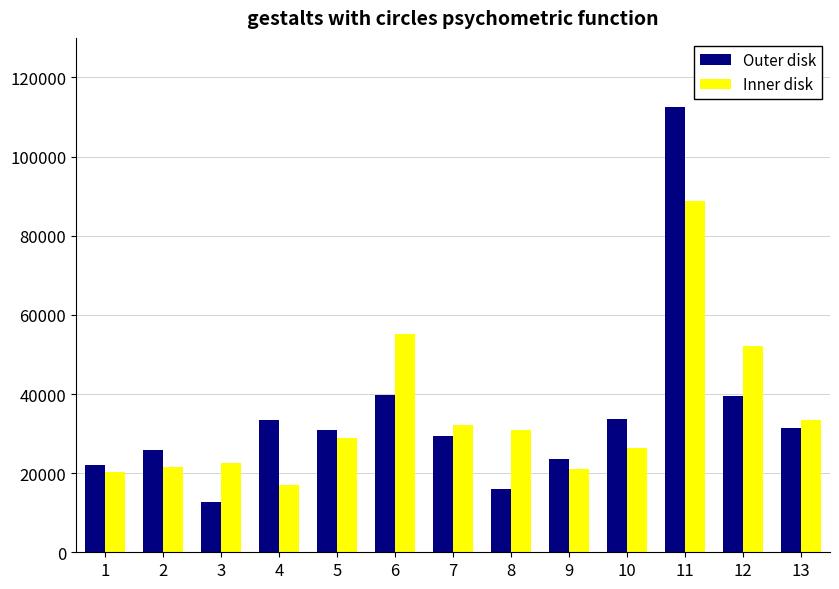

Read the Inner disk value at 4.

17068